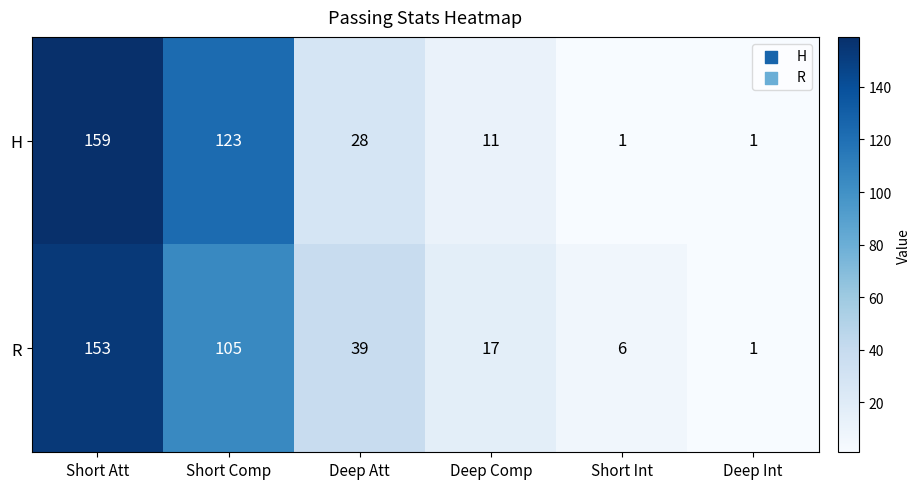

At which label is R closest to 77?

Short Comp